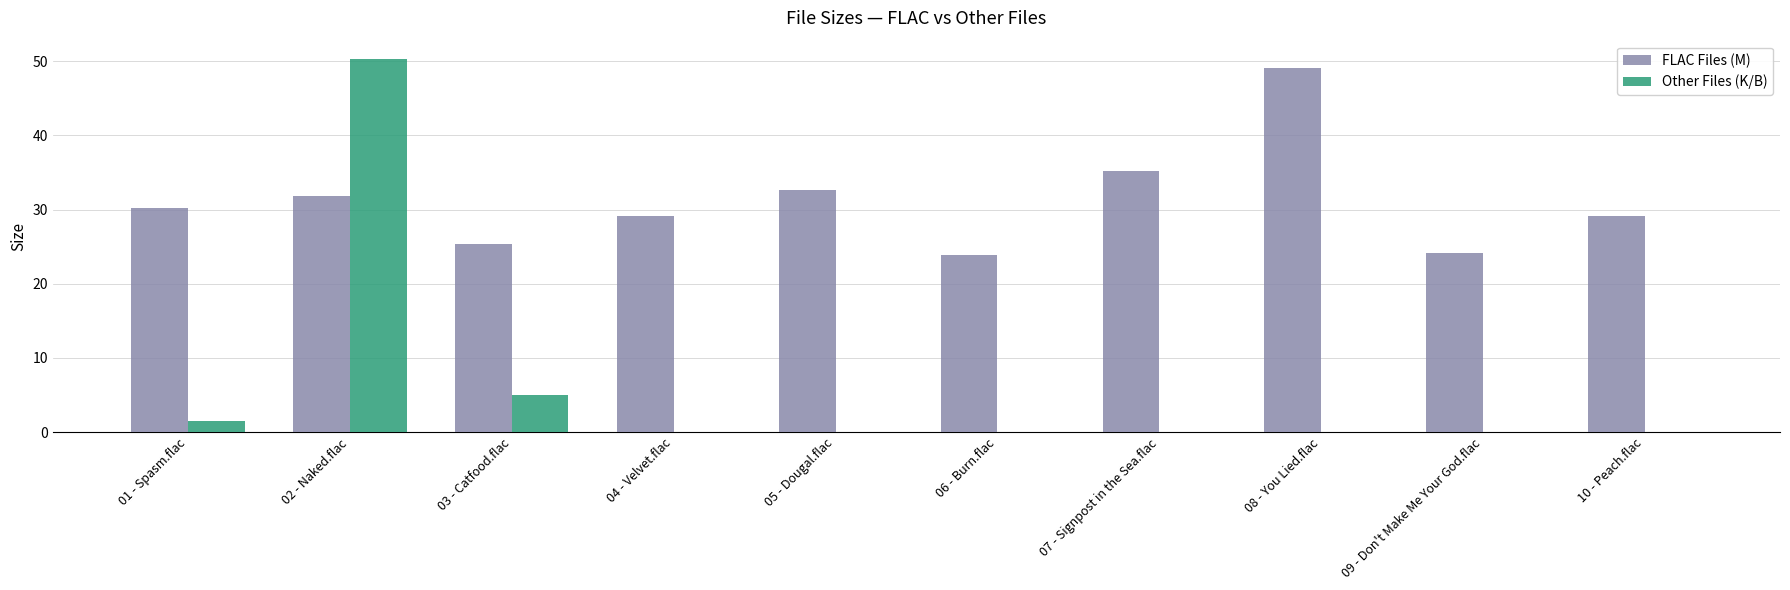

Which series has the largest range (max minus min)?

Other Files (K/B)